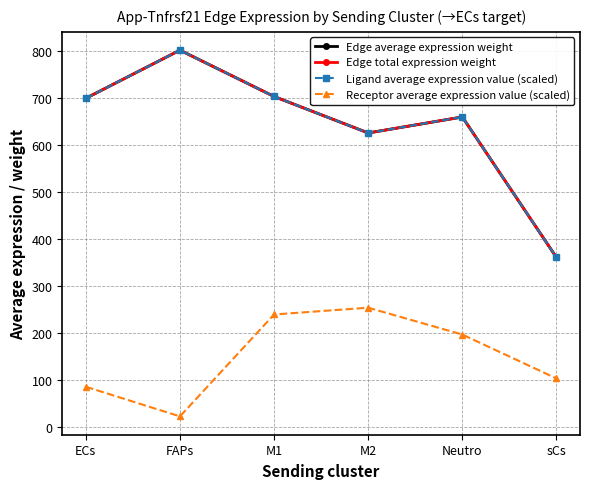

Is this an area chart (filled region under the line)?

No